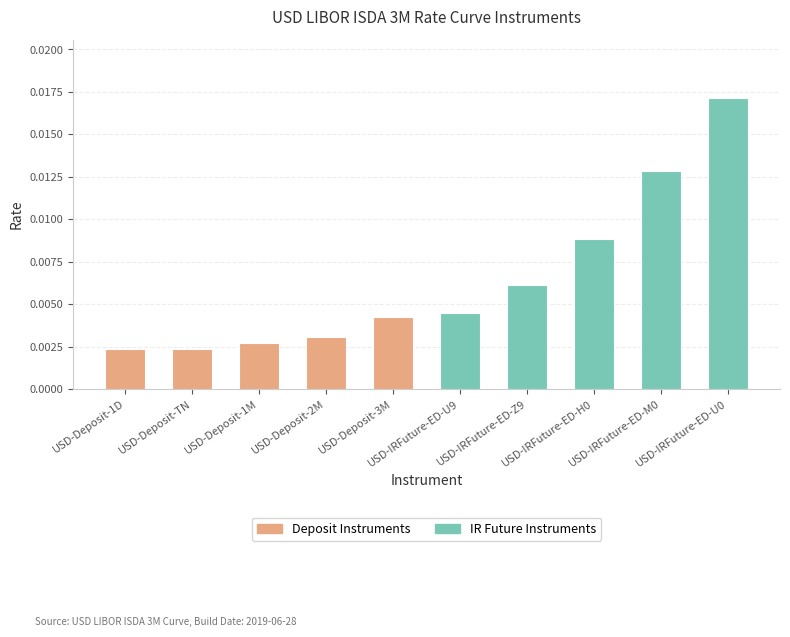

Between USD-IRFuture-ED-Z9 and USD-Deposit-1M, which is larger?

USD-IRFuture-ED-Z9